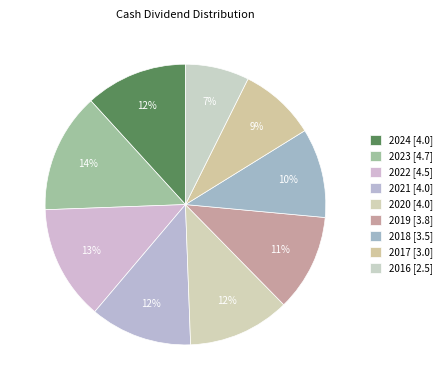

Count the number of slices in the pie.

9